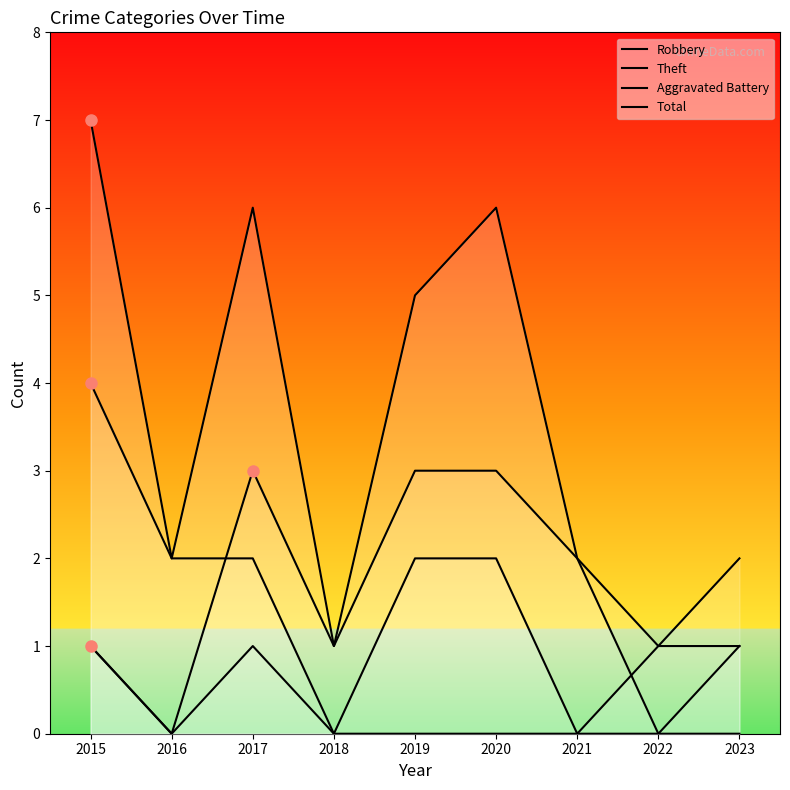

What is the total value across all series at 2018?

2